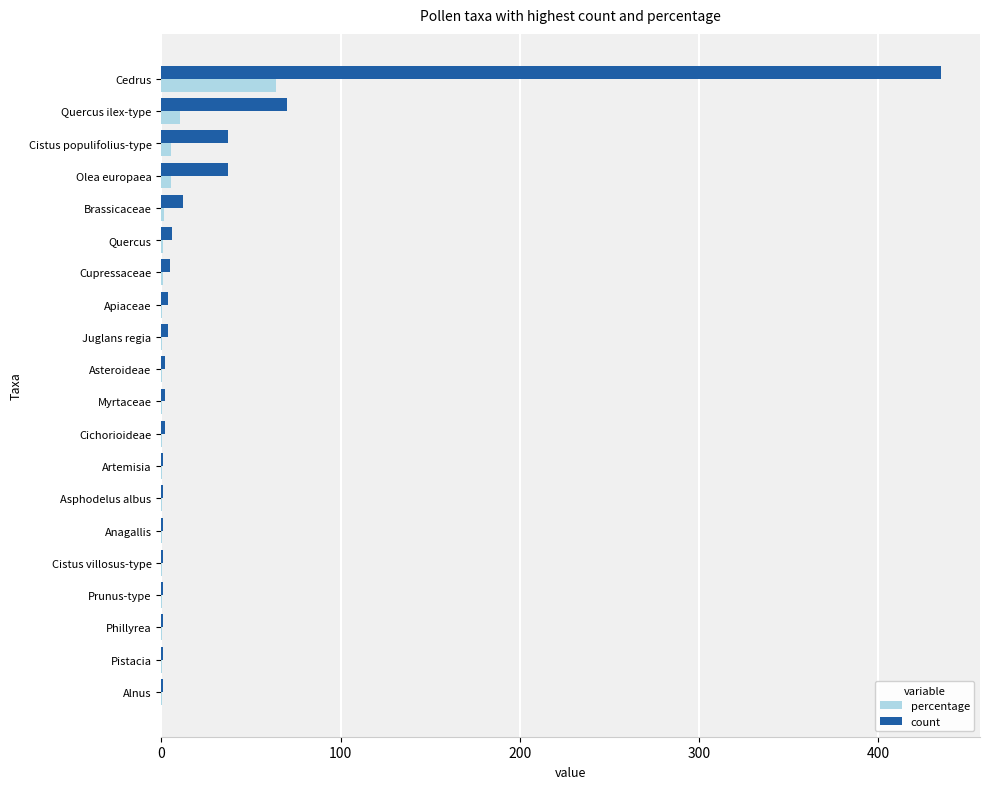

Which series has the largest total across all categories?

count